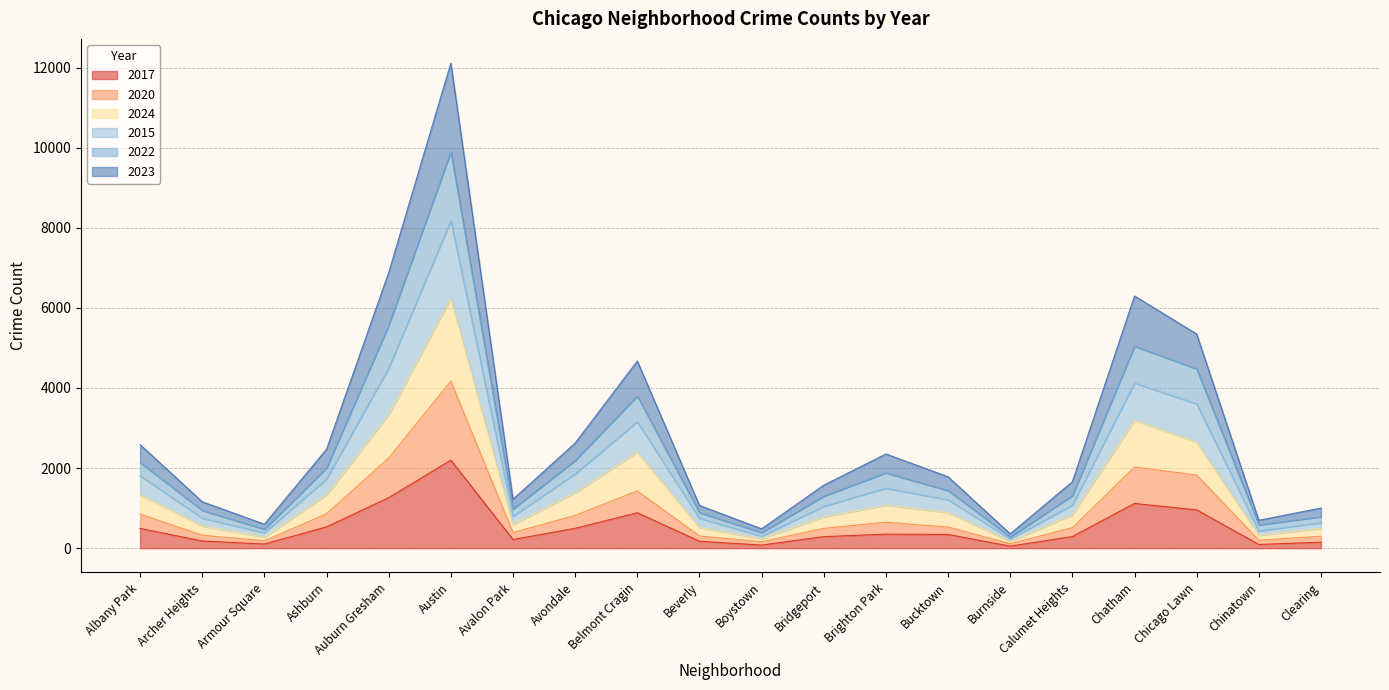

At which category is the sum across all series the highest?

Austin